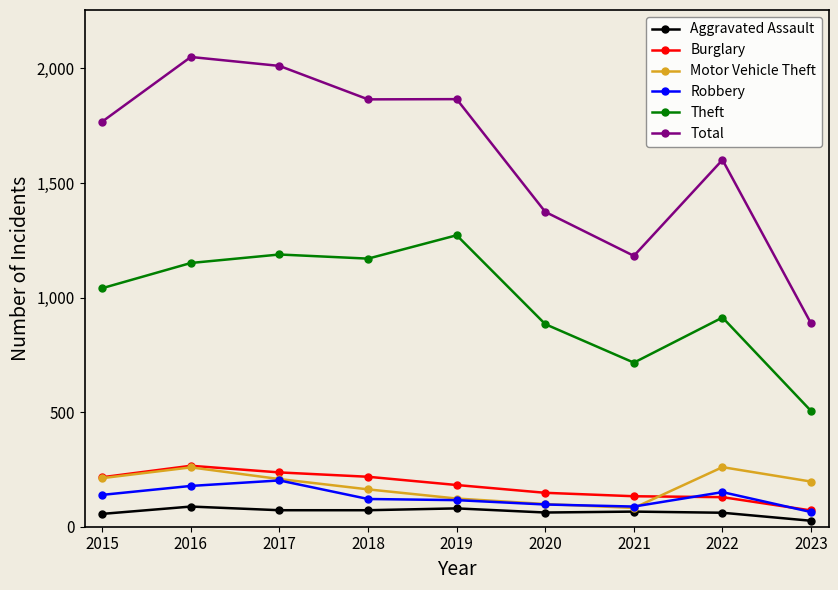

Where does the Motor Vehicle Theft series first go above 197?

2015